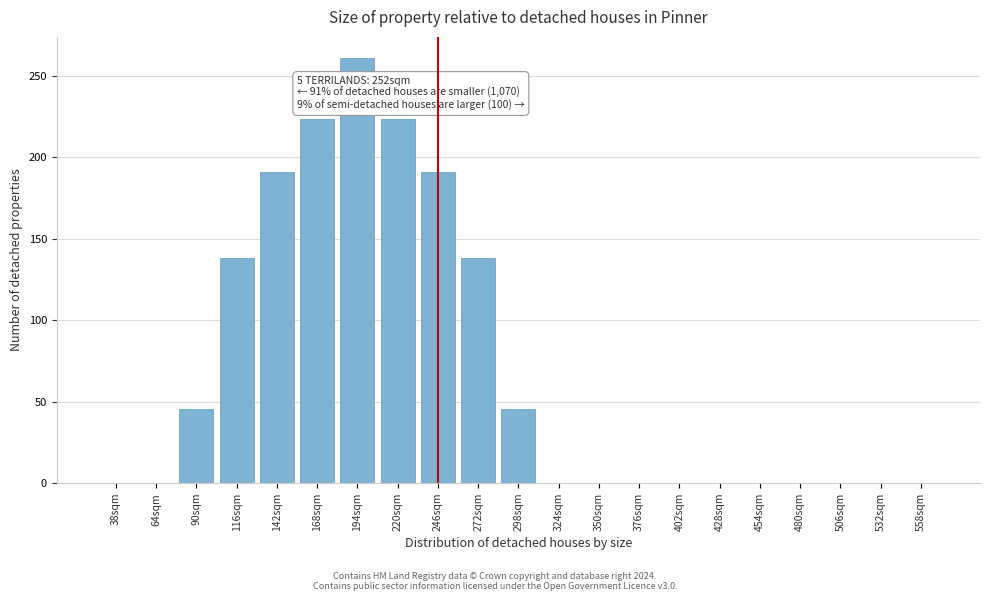

Reading right to left, extract all data points from this chart.

558sqm=0.0	532sqm=0.0	506sqm=0.0	480sqm=0.0	454sqm=0.0	428sqm=0.0	402sqm=0.0	376sqm=0.0	350sqm=0.0	324sqm=0.0	298sqm=45.4	272sqm=138.4	246sqm=191.1	220sqm=223.1	194sqm=260.8	168sqm=223.1	142sqm=191.1	116sqm=138.4	90sqm=45.4	64sqm=0.0	38sqm=0.0